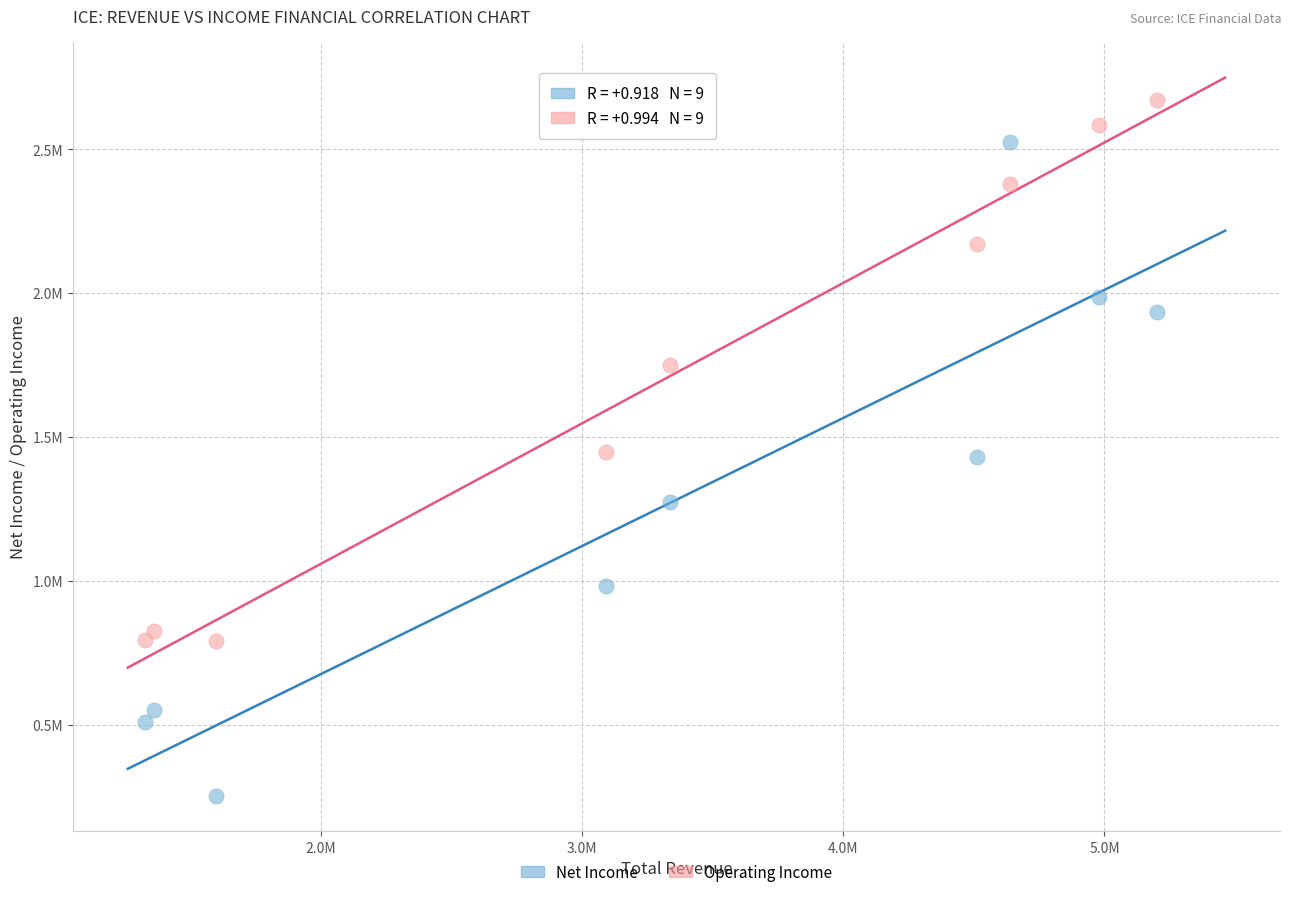

Which series contains the highest Y value?

Operating Income